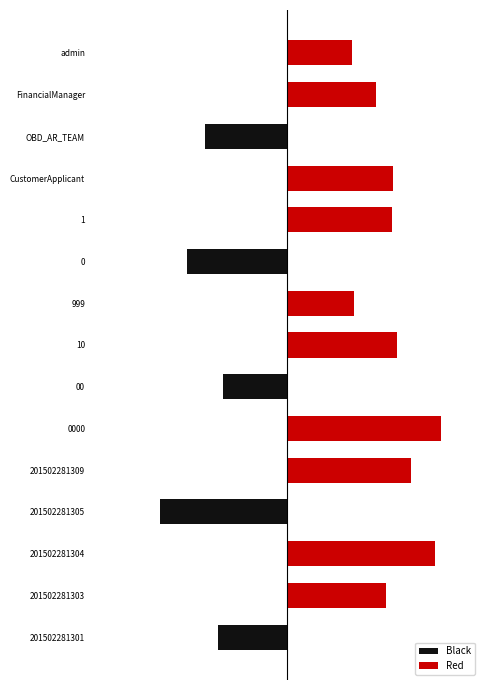

List the series in order of their peak value, lowest first.

Black, Red